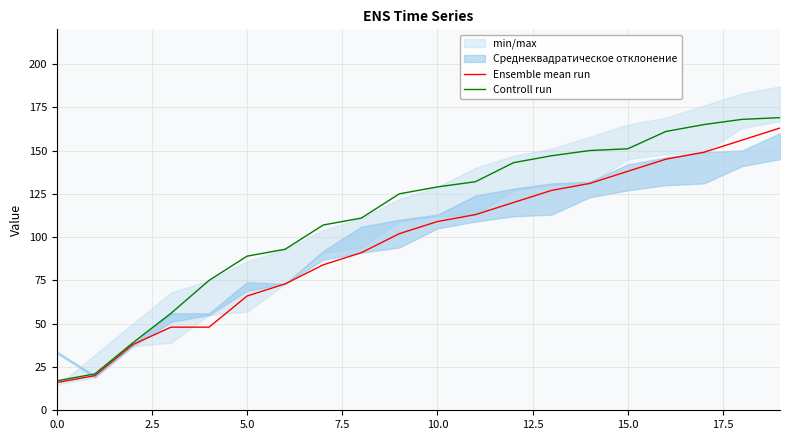

What is the value of the Ensemble mean run point at the 12th from the left?

113